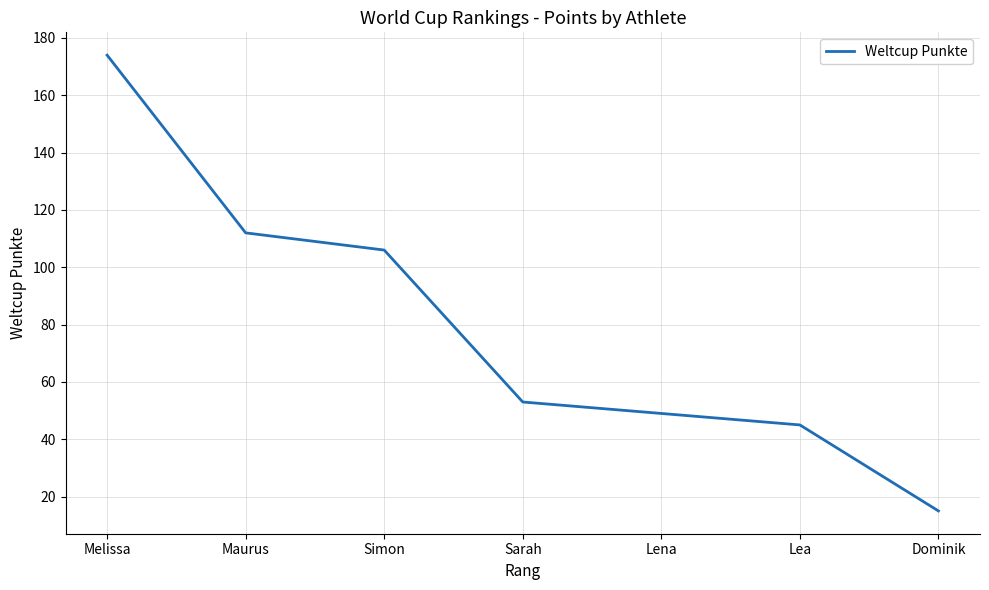

Rank the categories by value from lowest to highest.

Dominik, Lea, Lena, Sarah, Simon, Maurus, Melissa